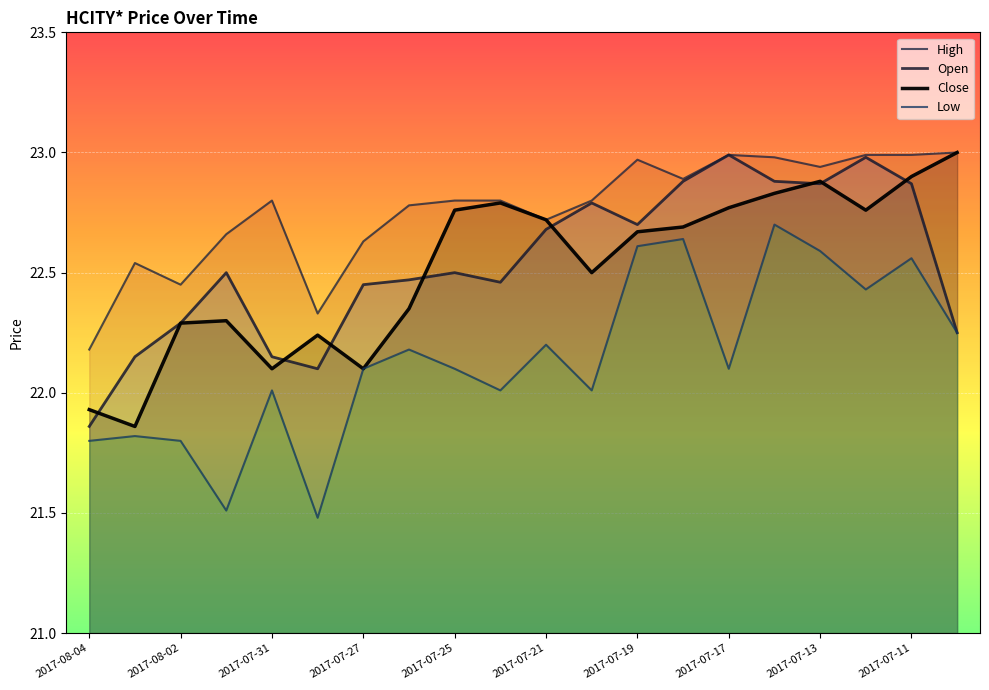

How many data points does each series have?

20